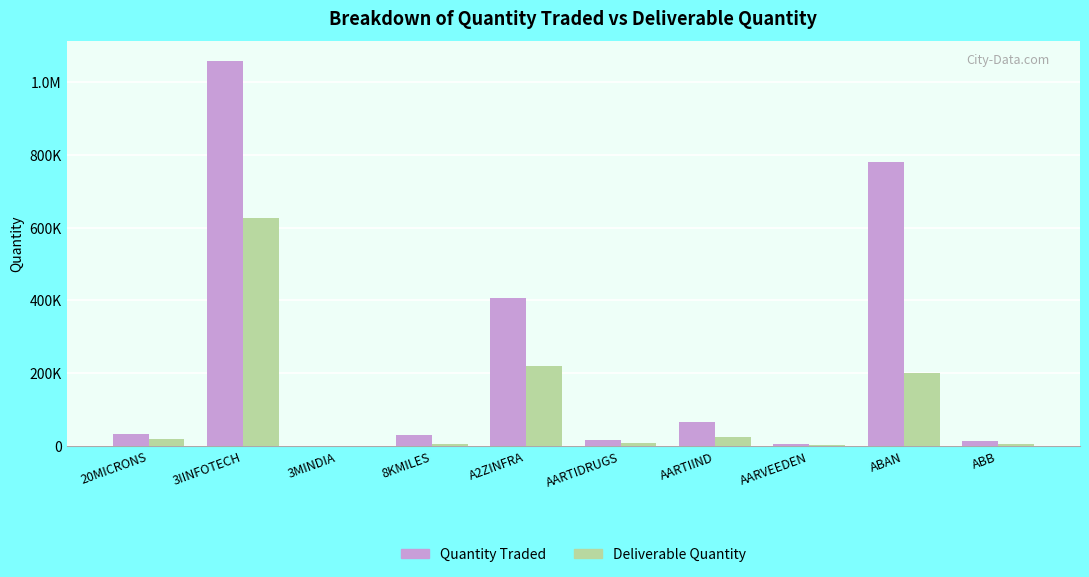

What is the spread (max minus min) of values at AARTIDRUGS?

10285